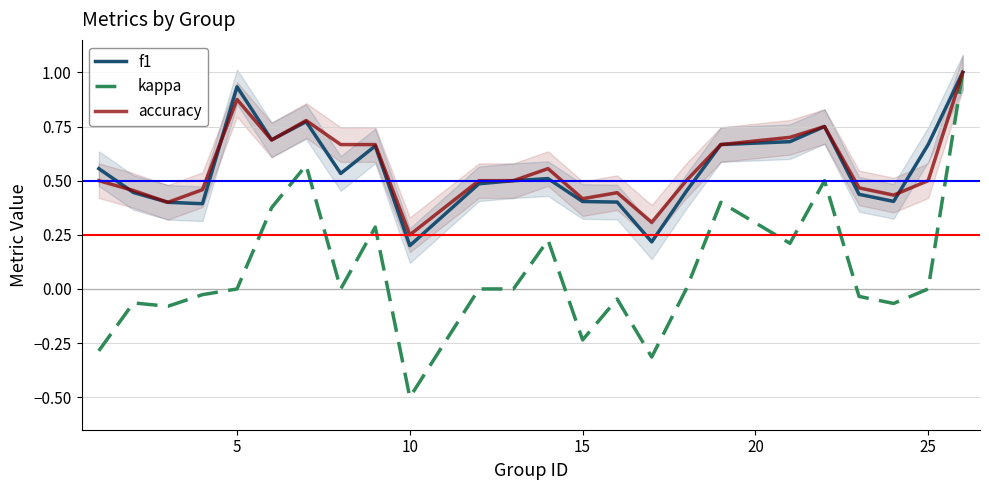

True or false: kappa and accuracy intersect in this chart.

False